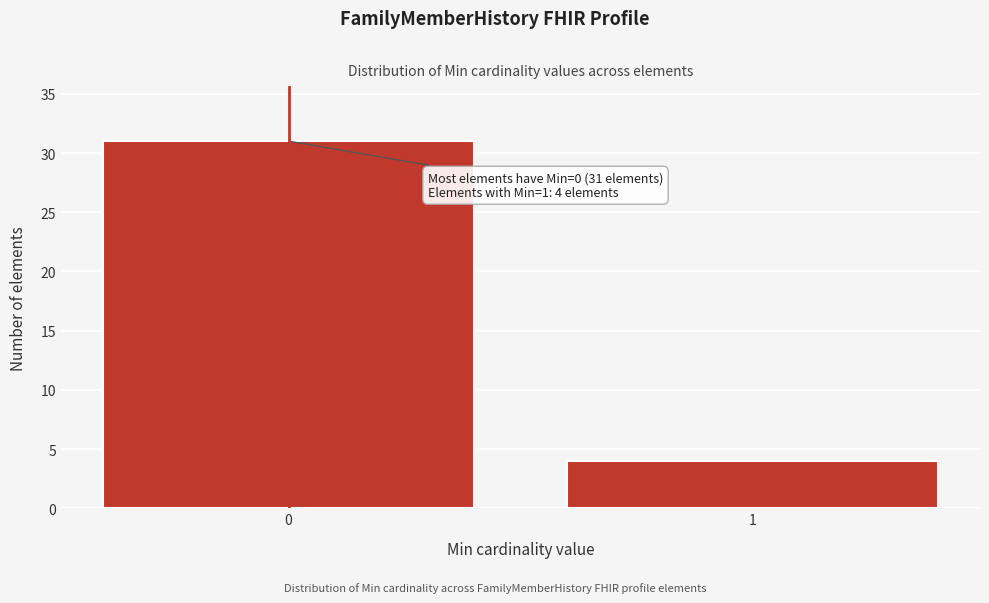

Reading right to left, transcribe all the data shown in this chart.

1=4	0=31